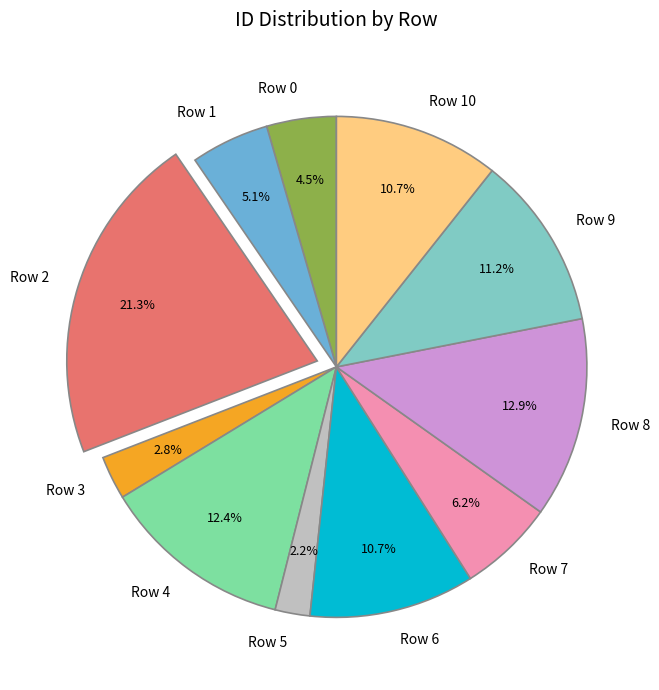

Approximately how many times larger is the value at Row 1 compared to Row 4?

0.4